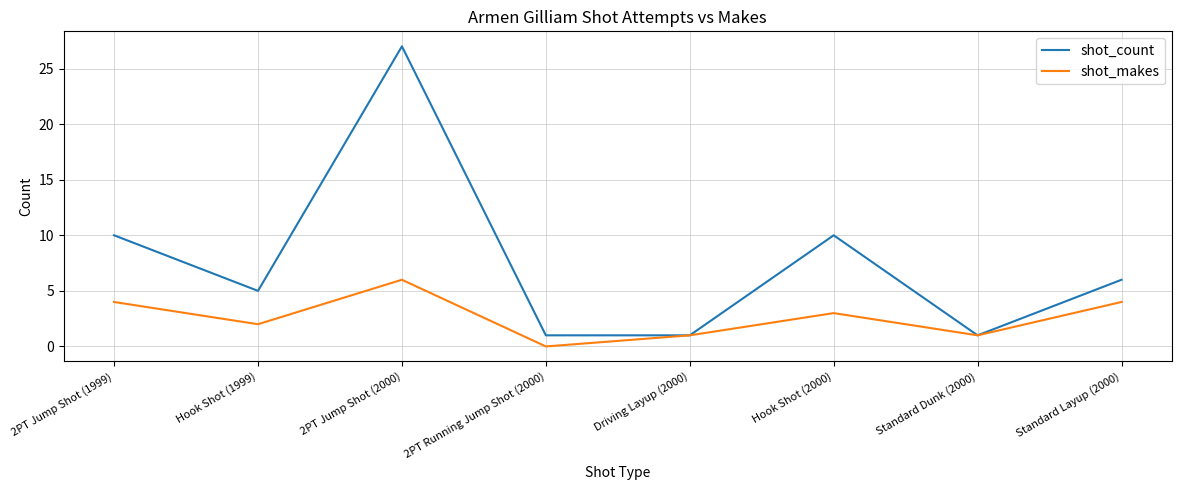

Which category has the highest value in the shot_makes series?

2PT Jump Shot (2000)